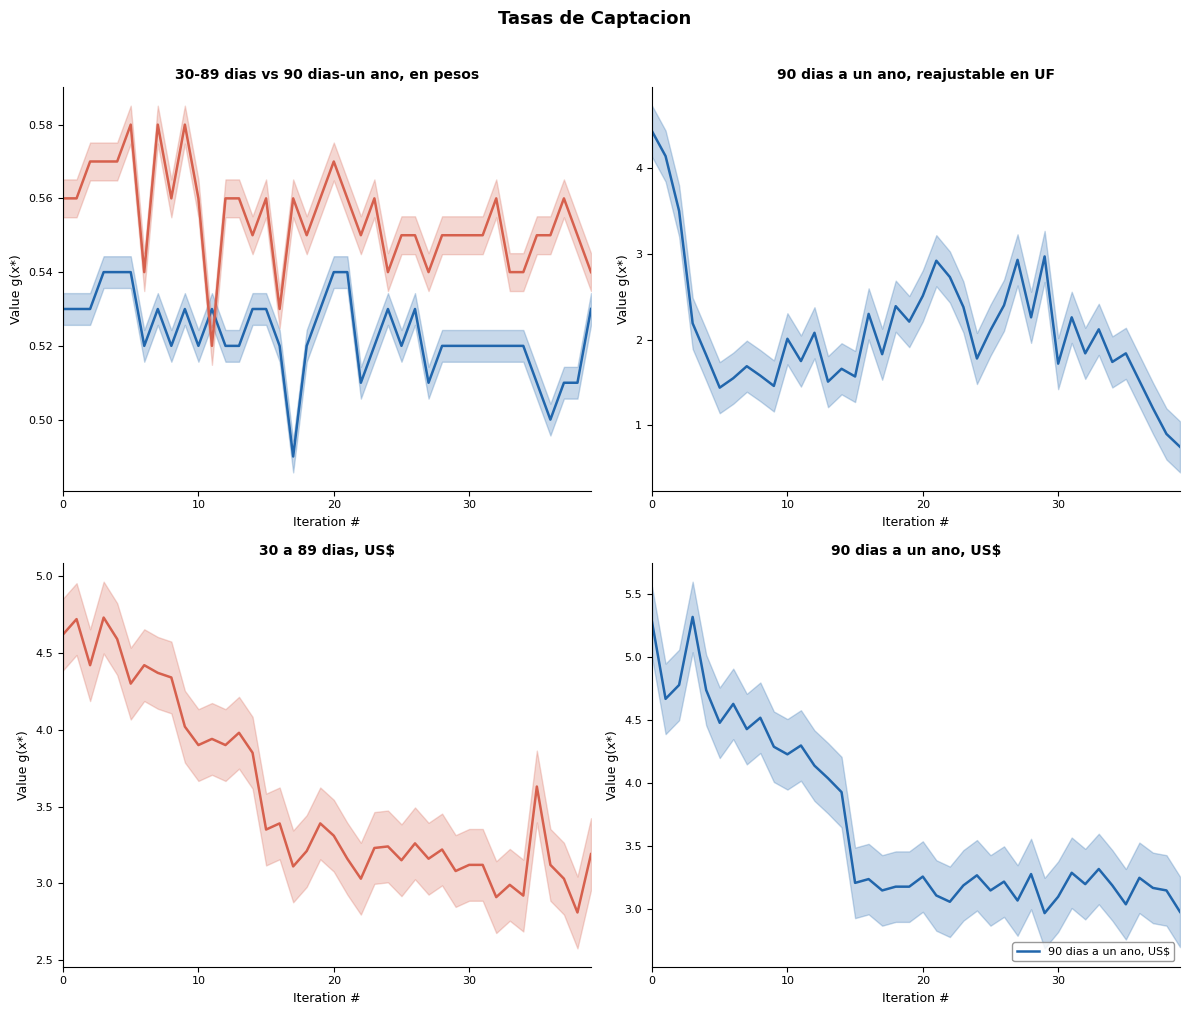

What is the highest value of the 30 a 89 dias, en pesos (base mensual) series?

0.5